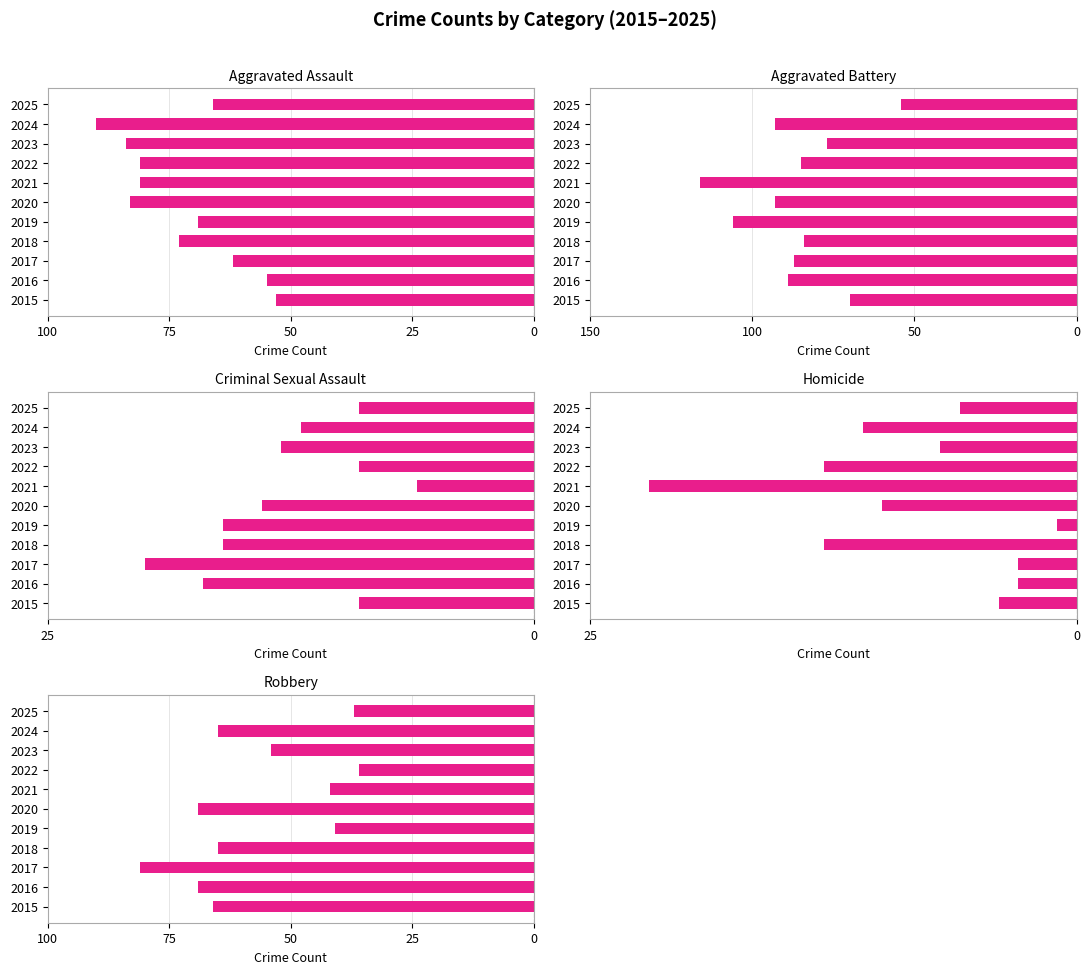

How many bars are there in total?

55